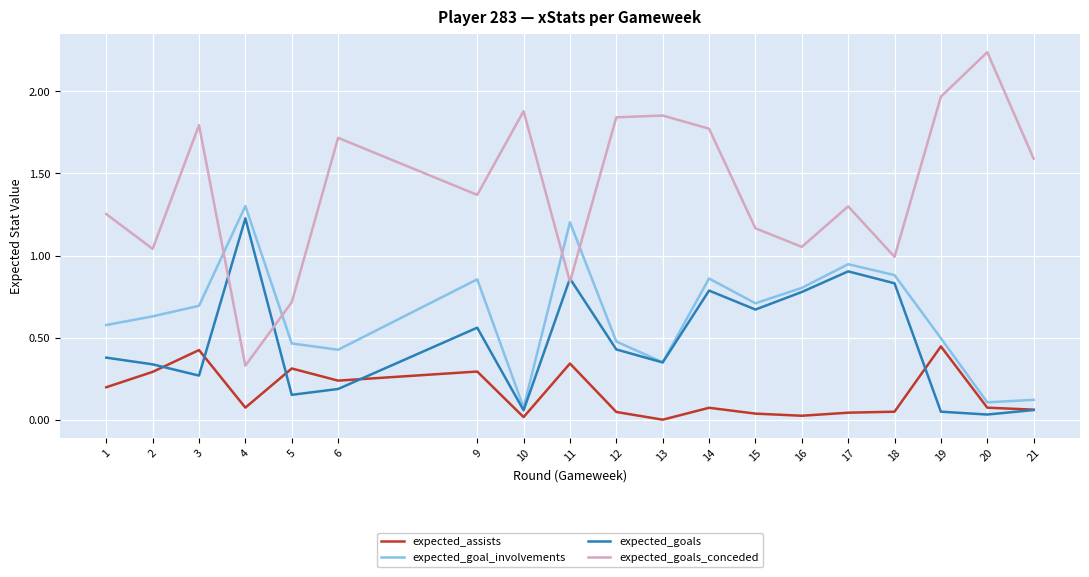

Which label corresponds to the largest value in the chart?

20